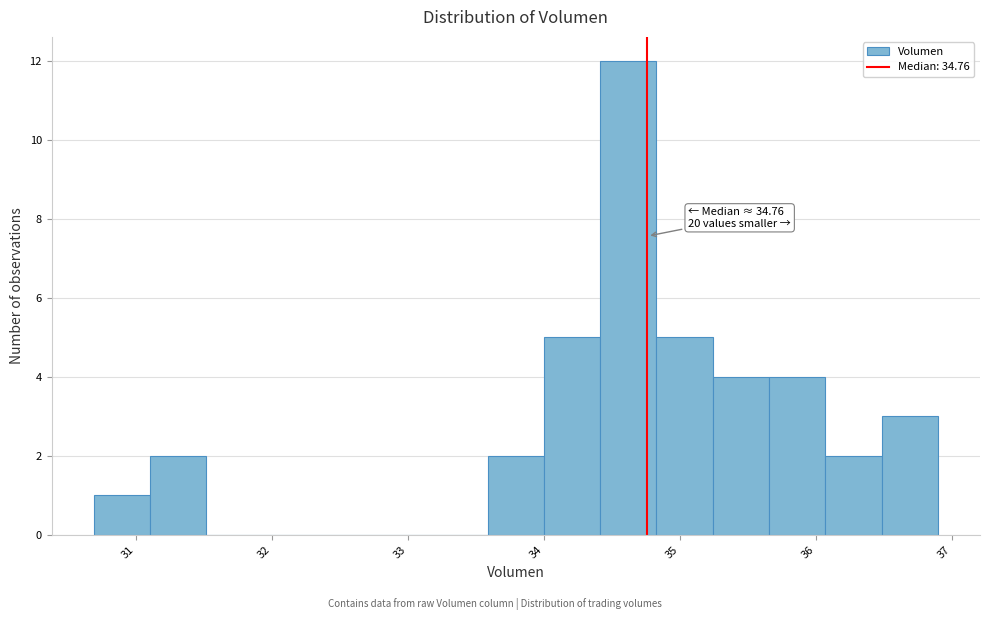

Which range on the x-axis has the tallest bar?

34.4 to 34.8